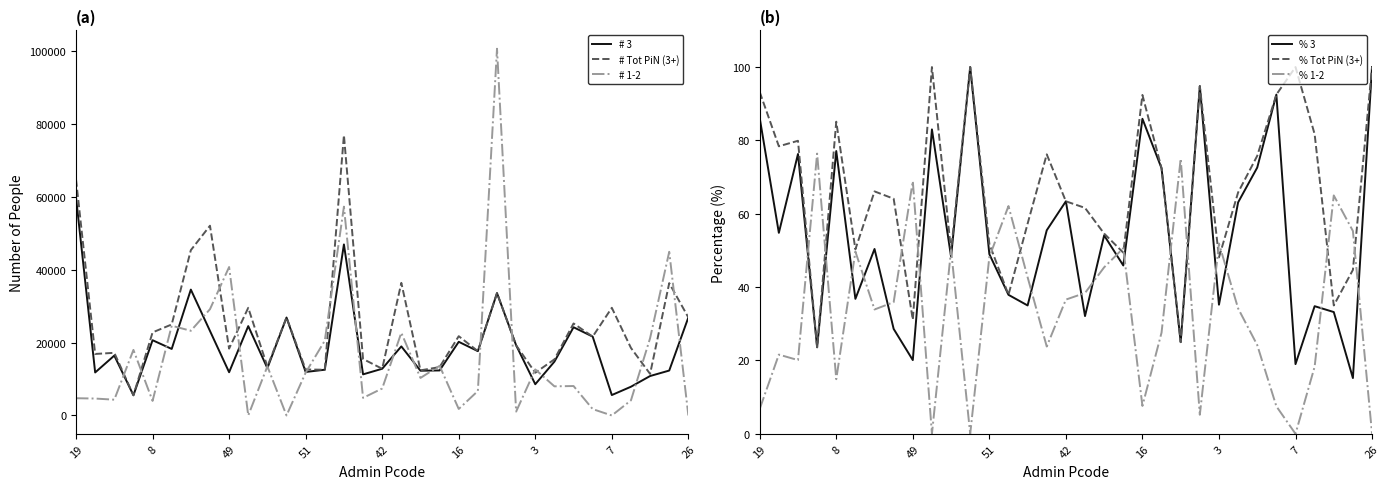

At 51, list the series in order from smallest to largest.

% 3, % Tot PiN (3+), % 1-2, # 3, # Tot PiN (3+), # 1-2